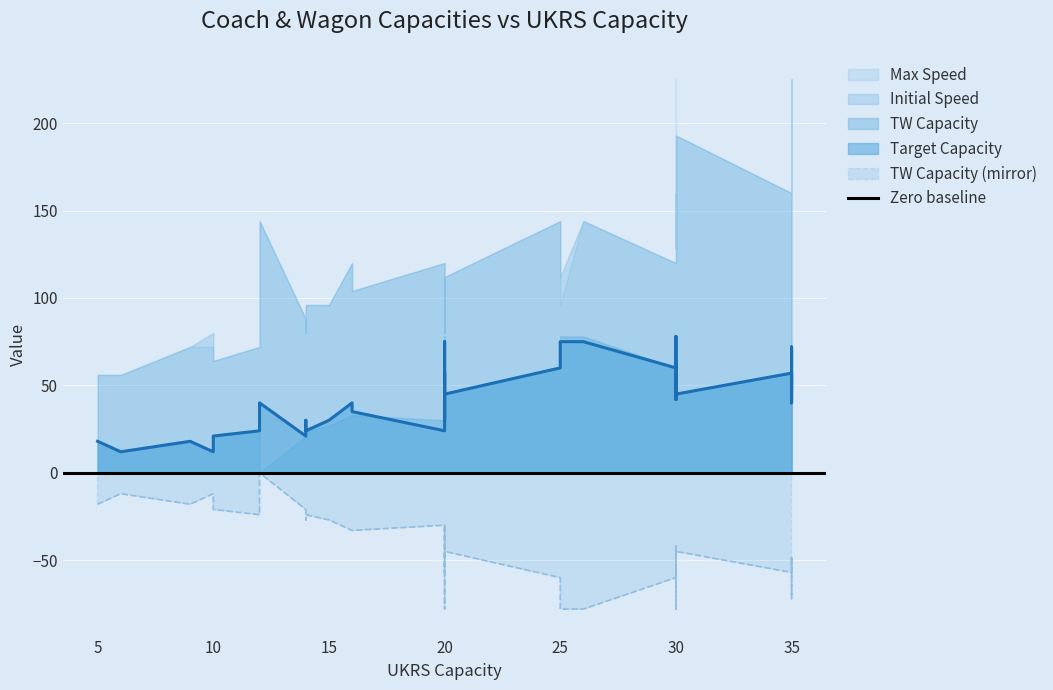

True or false: Initial Speed and Max Speed cross at least once.

False